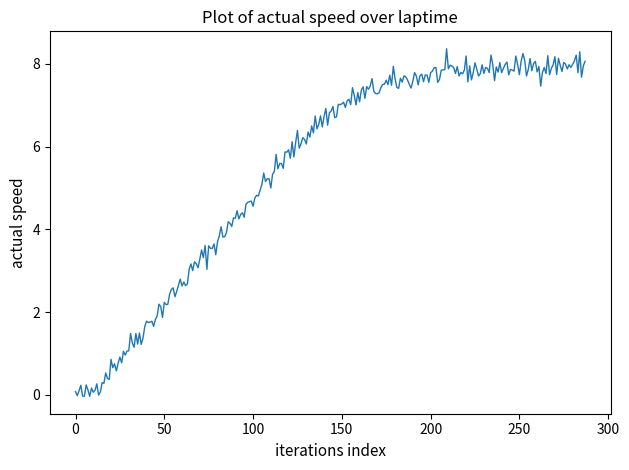

What is the difference between the maximum and minimum values?

8.4